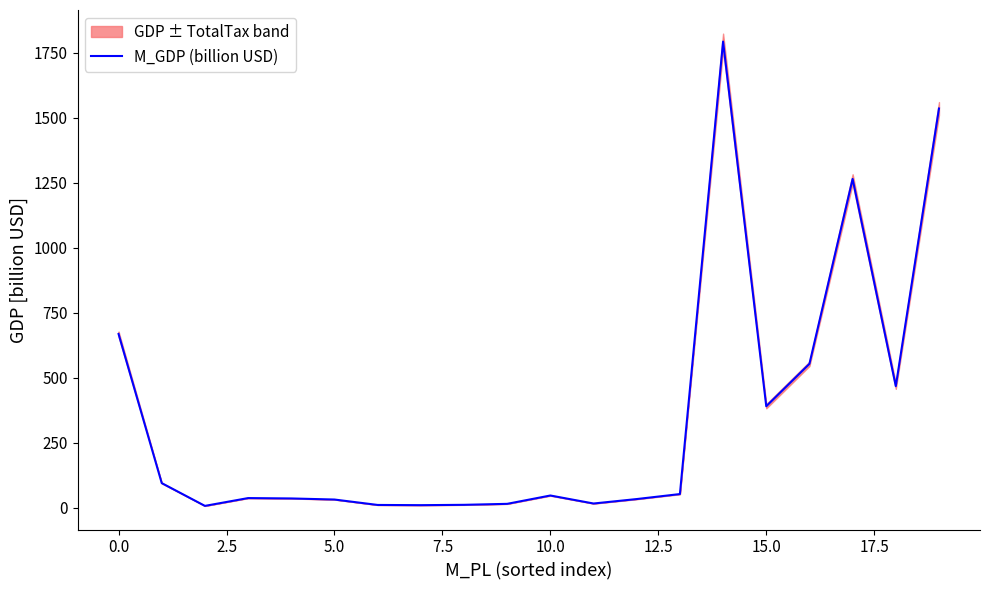

What is the ratio of the value at 13 to the value at 10?

1.1